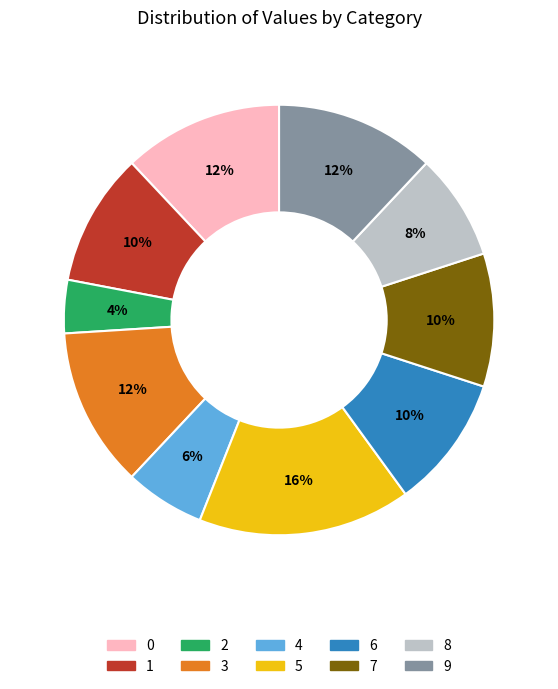

Which has a higher value, 8 or 3?

3